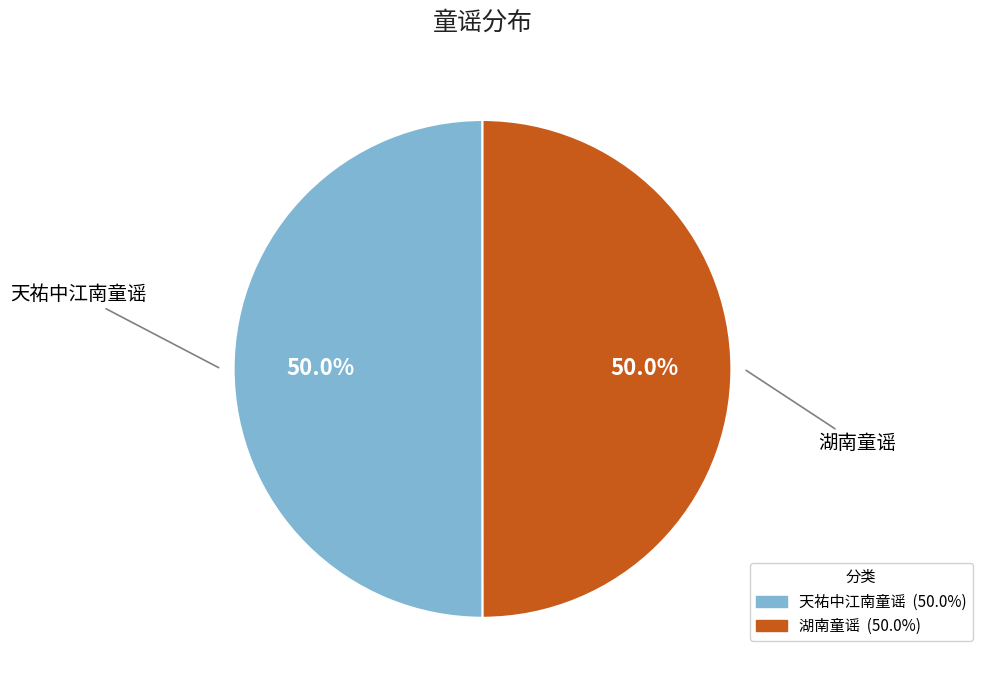

How many segments does this pie chart have?

2